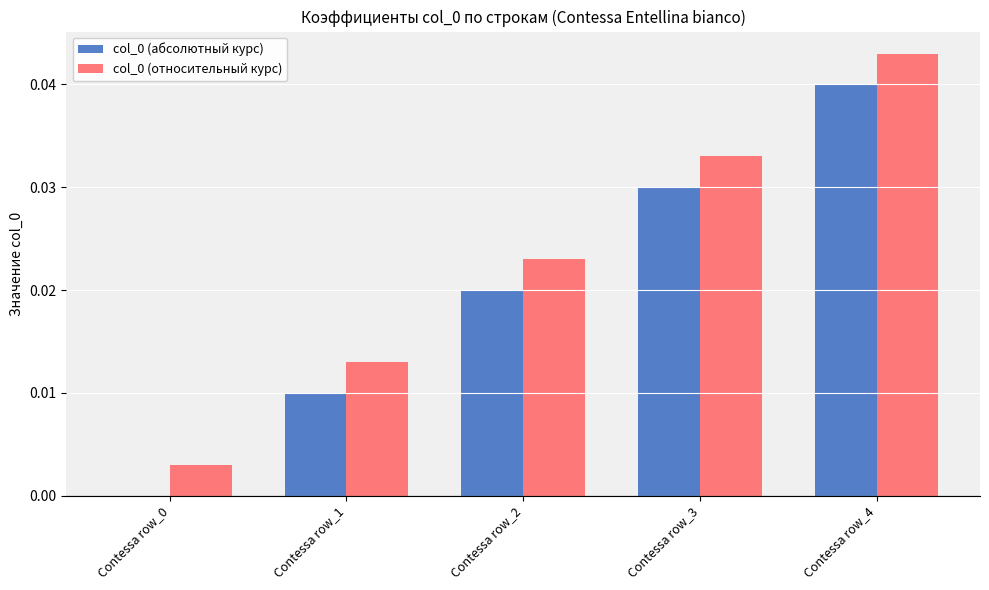

Does the chart contain stacked bars?

No